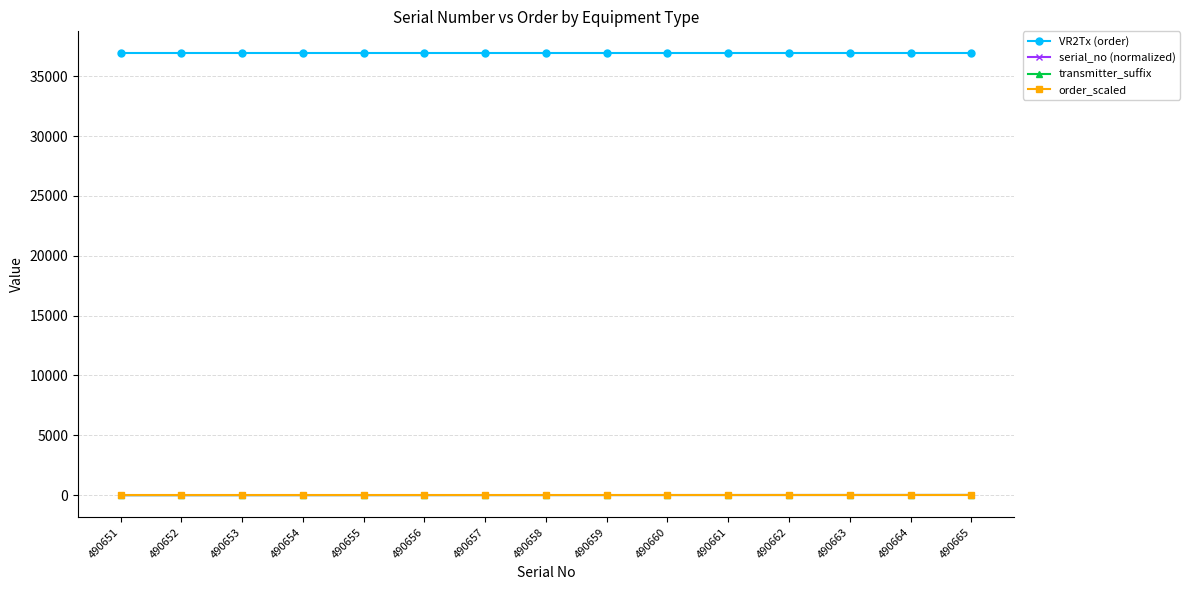

Reading right to left, transcribe all the data shown in this chart.

VR2Tx (order): 490665=36908	490664=36908	490663=36908	490662=36908	490661=36908	490660=36908	490659=36908	490658=36908	490657=36908	490656=36908	490655=36908	490654=36908	490653=36908	490652=36908	490651=36908
serial_no (normalized): 490665=15	490664=14	490663=13	490662=12	490661=11	490660=10	490659=9	490658=8	490657=7	490656=6	490655=5	490654=4	490653=3	490652=2	490651=1
transmitter_suffix: 490665=15	490664=14	490663=13	490662=12	490661=11	490660=10	490659=9	490658=8	490657=7	490656=6	490655=5	490654=4	490653=3	490652=2	490651=1
order_scaled: 490665=36	490664=36	490663=36	490662=36	490661=36	490660=36	490659=36	490658=36	490657=36	490656=36	490655=36	490654=36	490653=36	490652=36	490651=36